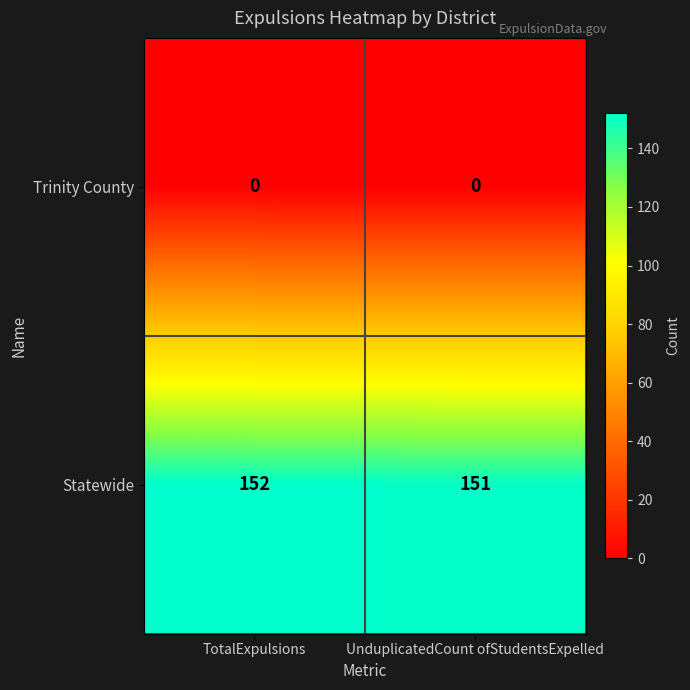

List the labels in order of Statewide value, largest first.

TotalExpulsions, UnduplicatedCount ofStudentsExpelled